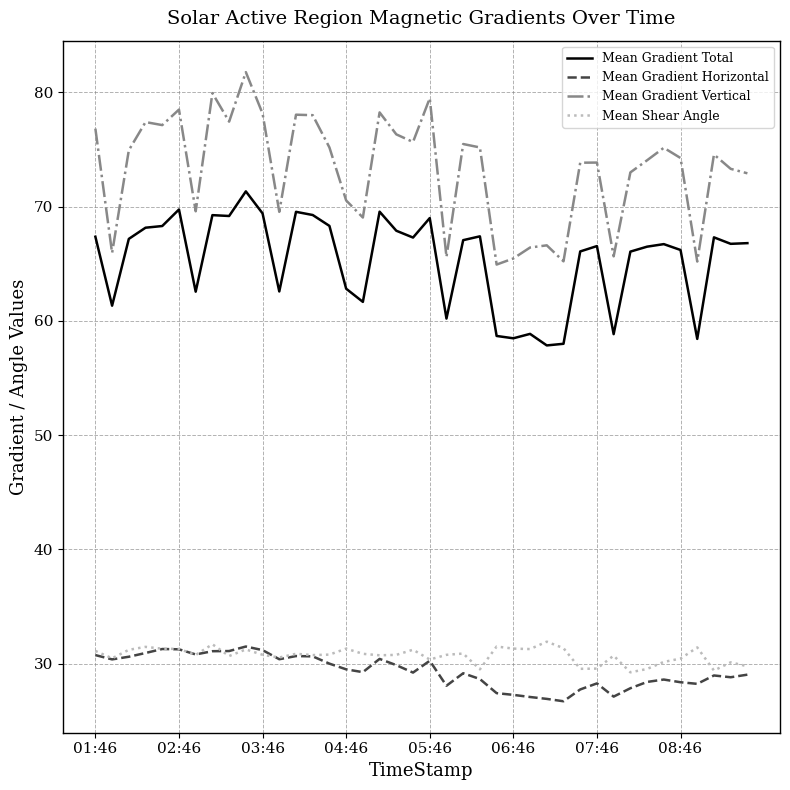

Which series has the largest range (max minus min)?

Mean Gradient Vertical